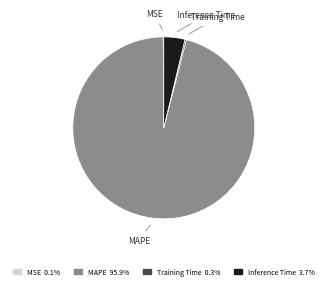

Which category has the biggest portion of the pie?

MAPE